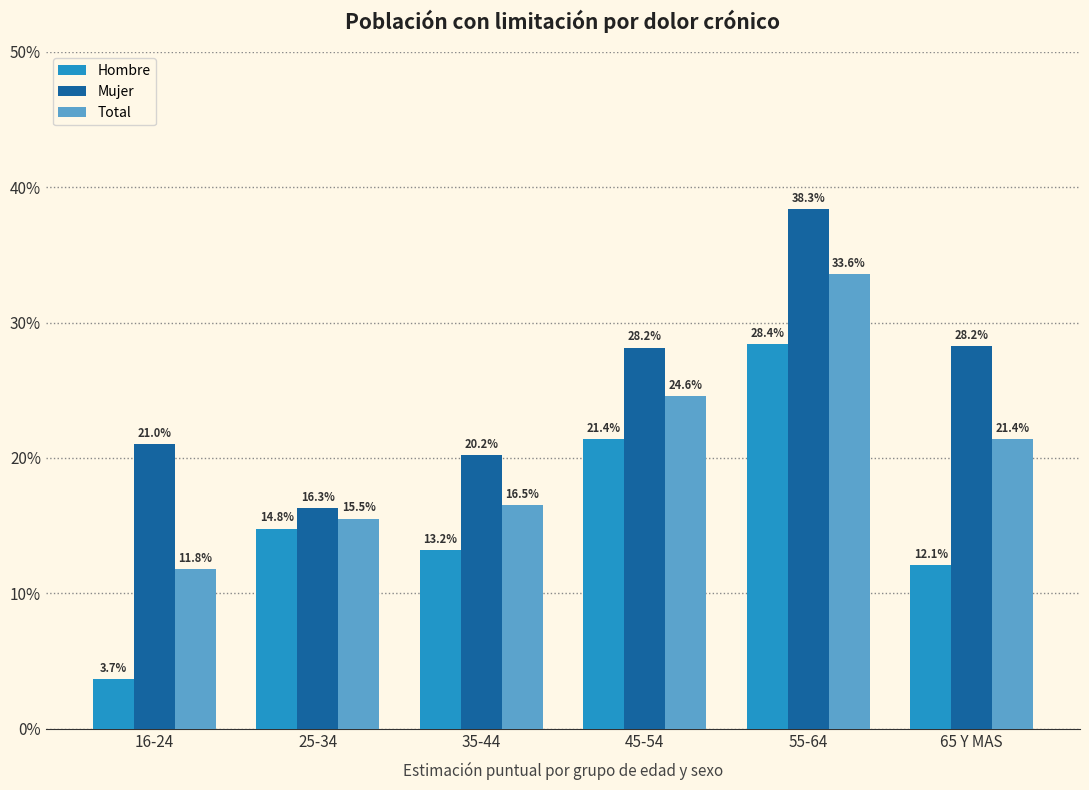

What are all the series names shown in the legend?

Hombre, Mujer, Total